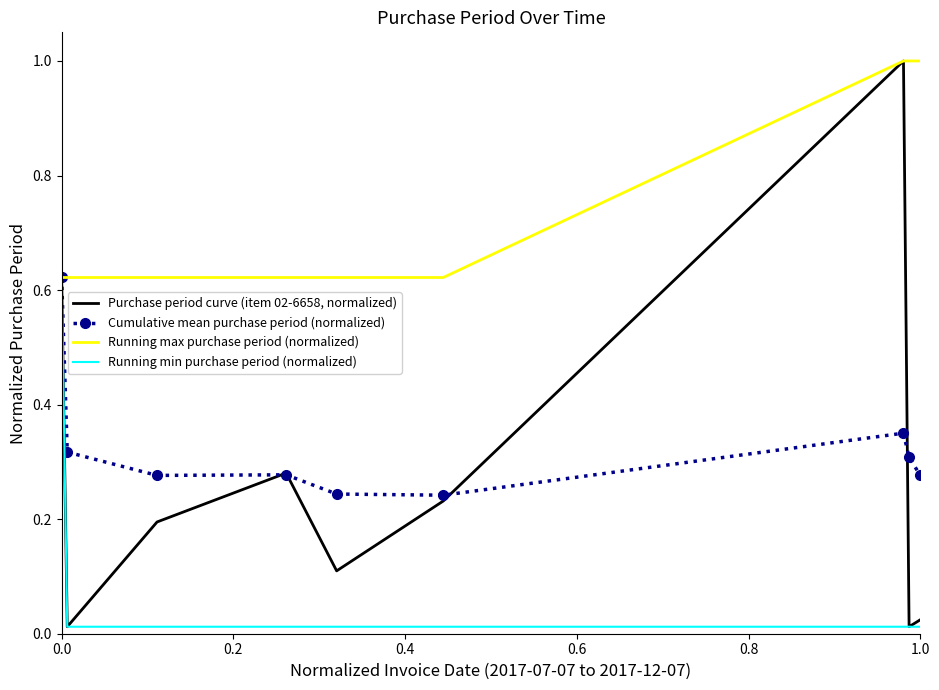

Which series has the largest total across all categories?

Running max purchase period (normalized)